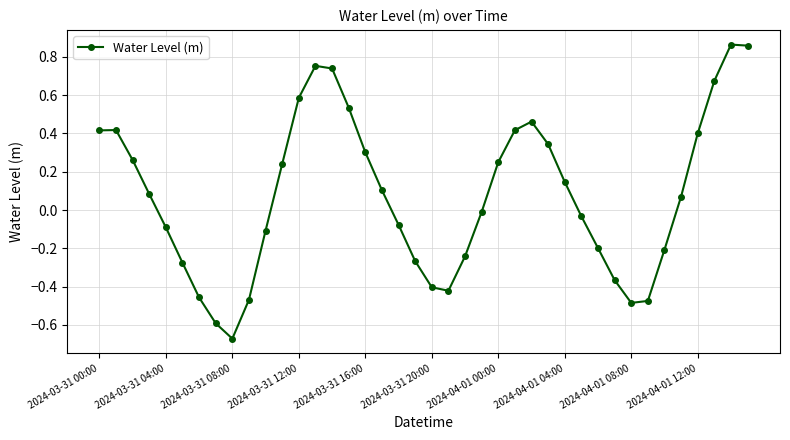

Count the number of values greater than 0.

21